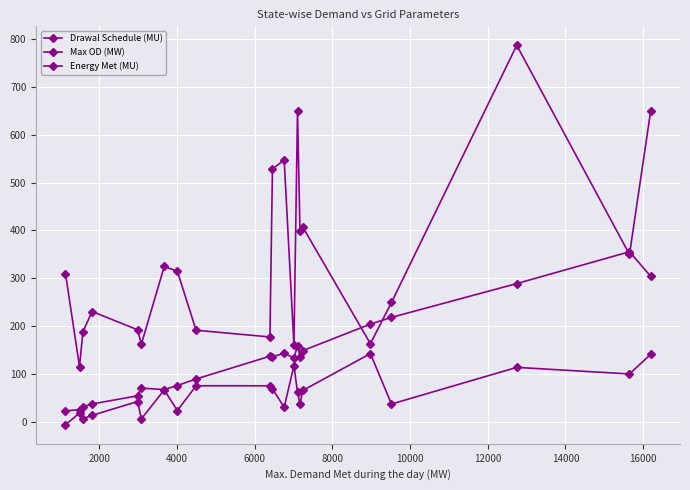

Count the number of categories in the chart.

21